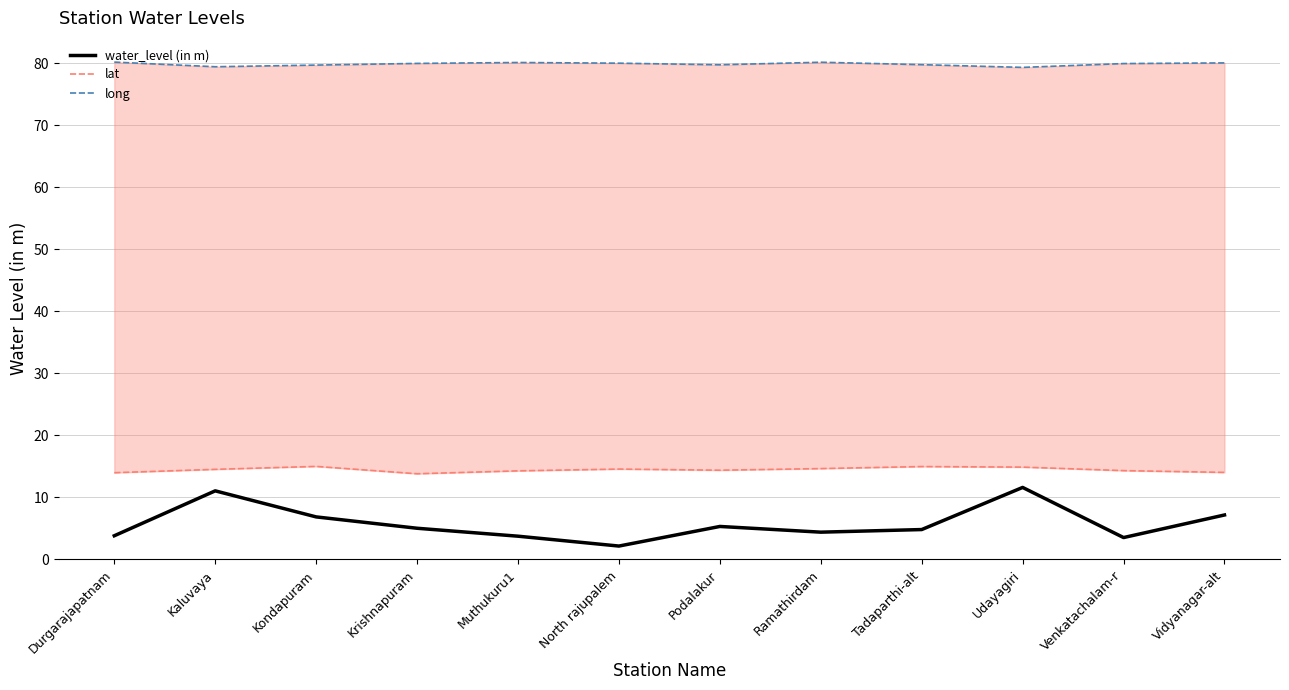

Which series has the largest range (max minus min)?

water_level (in m)